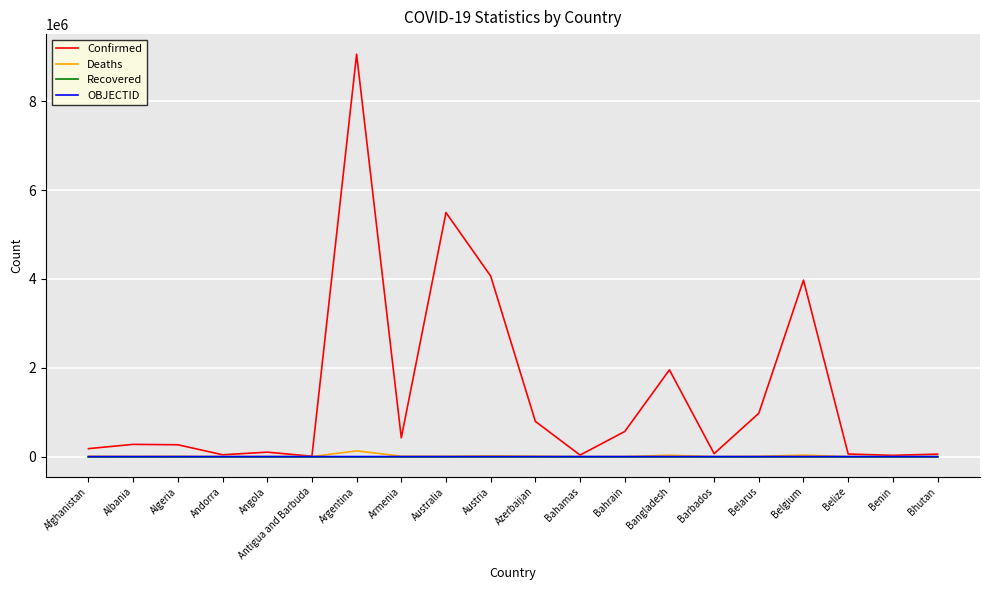

The Deaths series shows 163 at Benin. True or false?

True